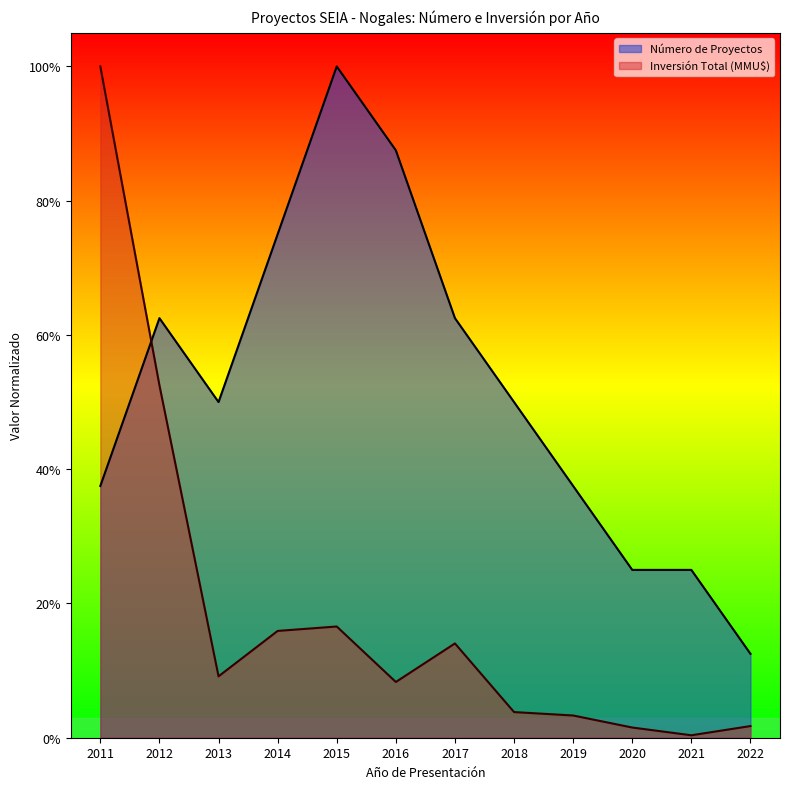

After their last crossing, which series has the higher values: Inversión Total (MMU$) or Número de Proyectos?

Número de Proyectos